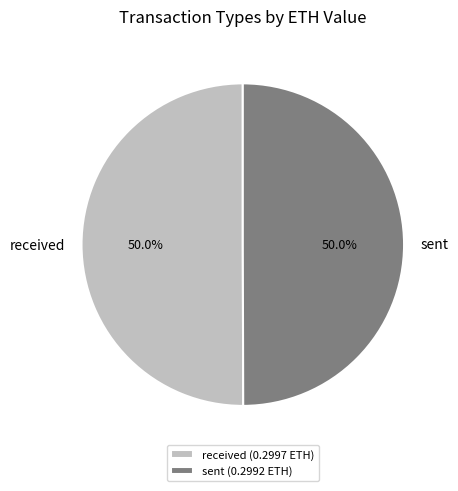

What is the total percentage of sent and received?

100.0%